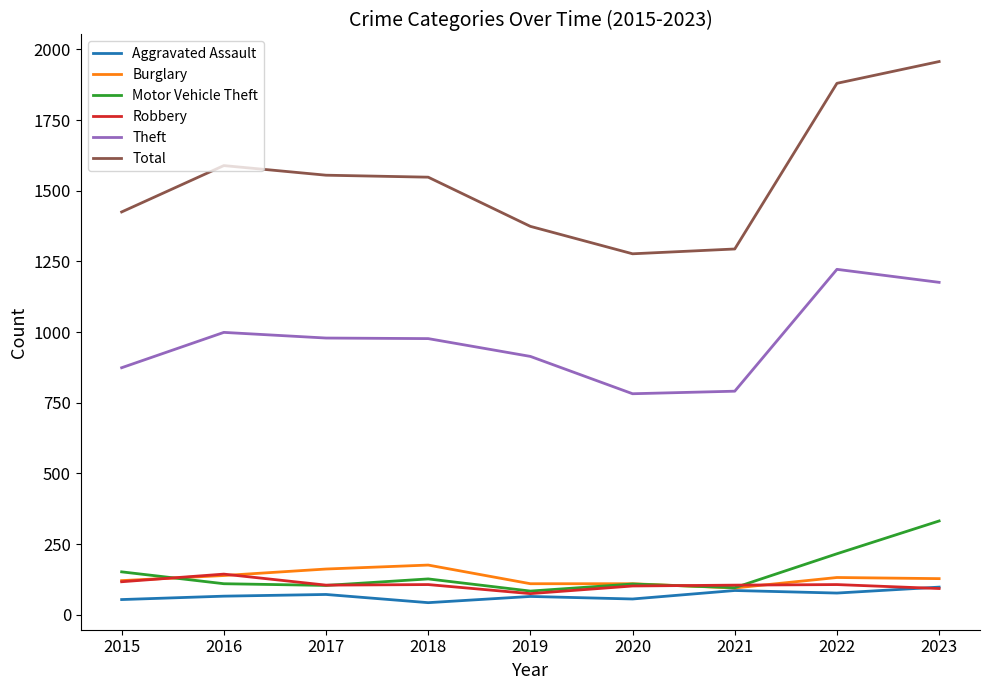

The Burglary series shows 61 at 2022. True or false?

False